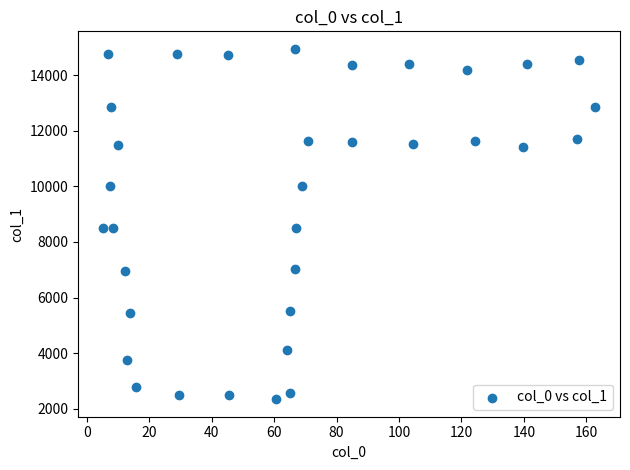

What is the range of X values (max minus min)?

157.8